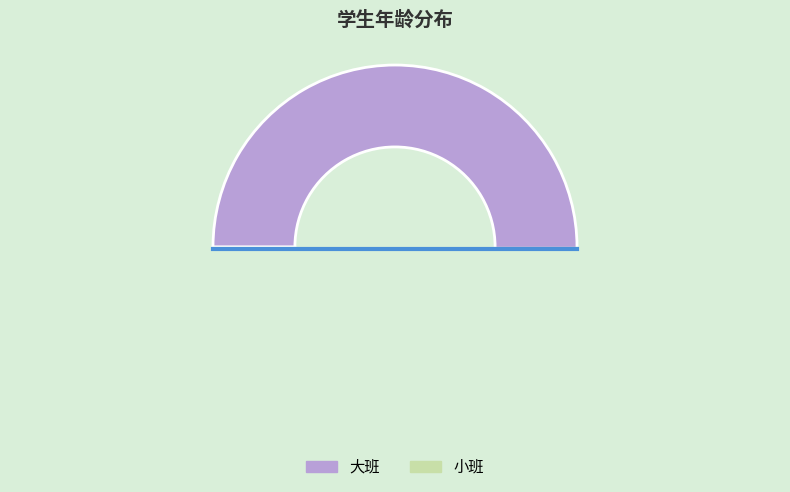

Is 小班 the majority of the pie?

No